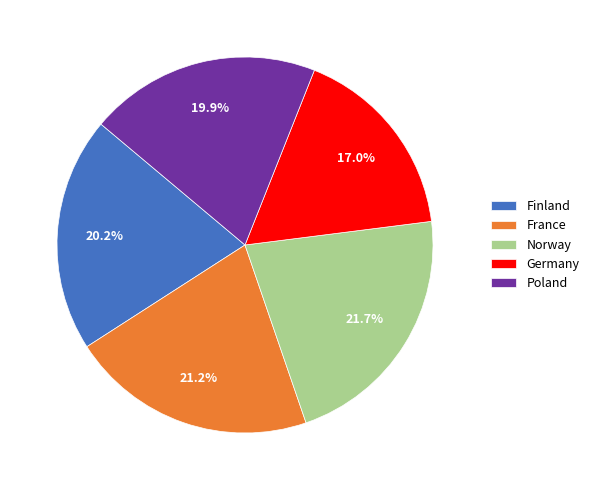

Between Finland and Norway, which is larger?

Norway